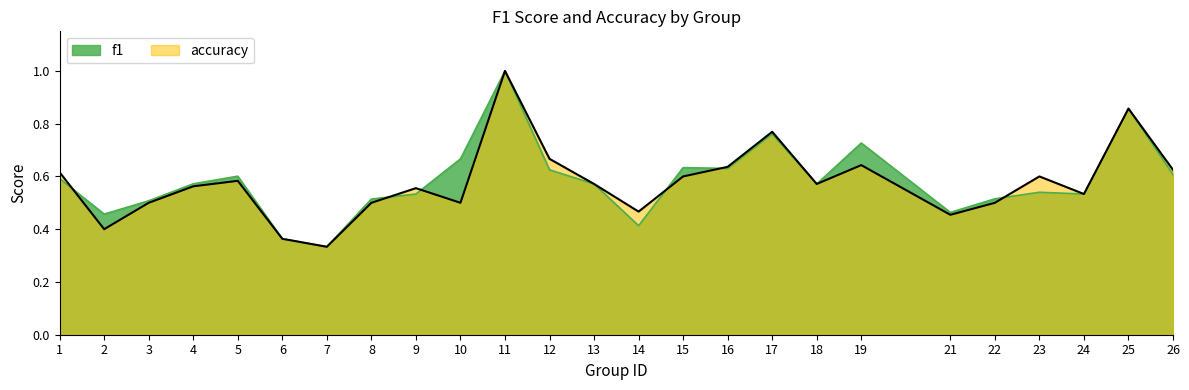

How many series are shown in this chart?

2